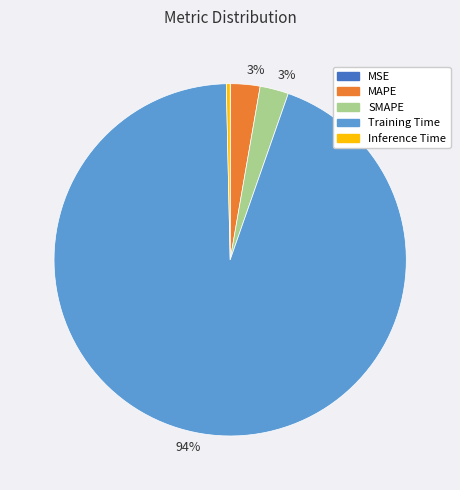

To the nearest percent, what is the difference between the largest and smallest slice percentages?

94%